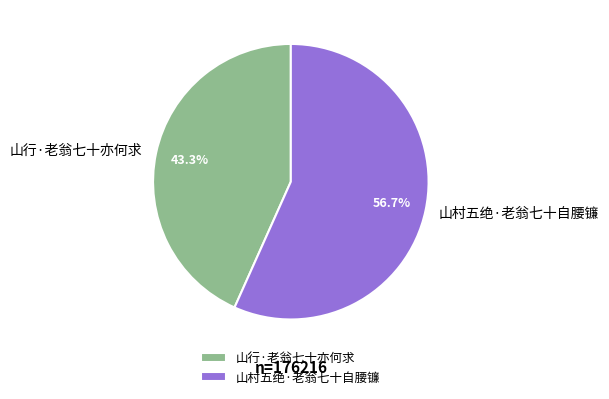

To the nearest percent, what is the average slice percentage?

50%